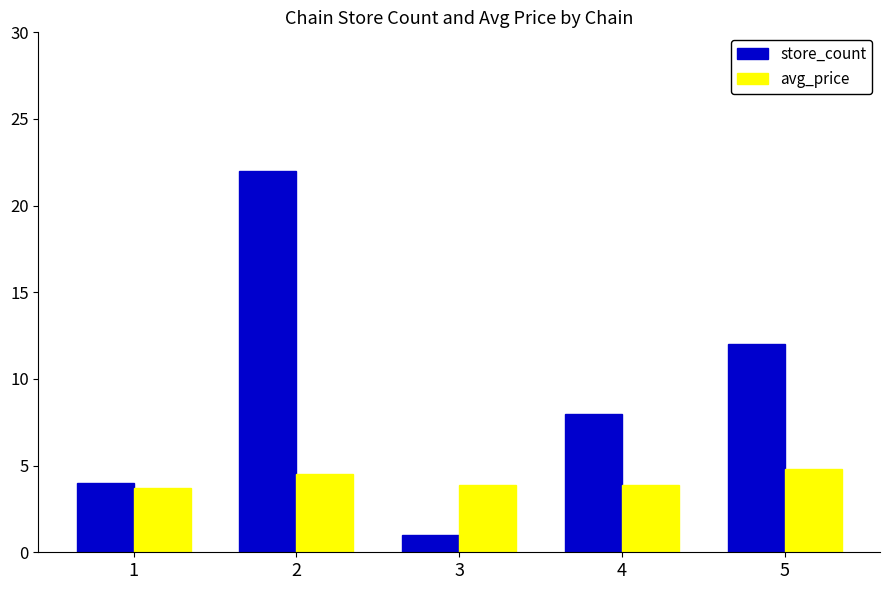

The avg_price series shows 1.5 at 4. True or false?

False